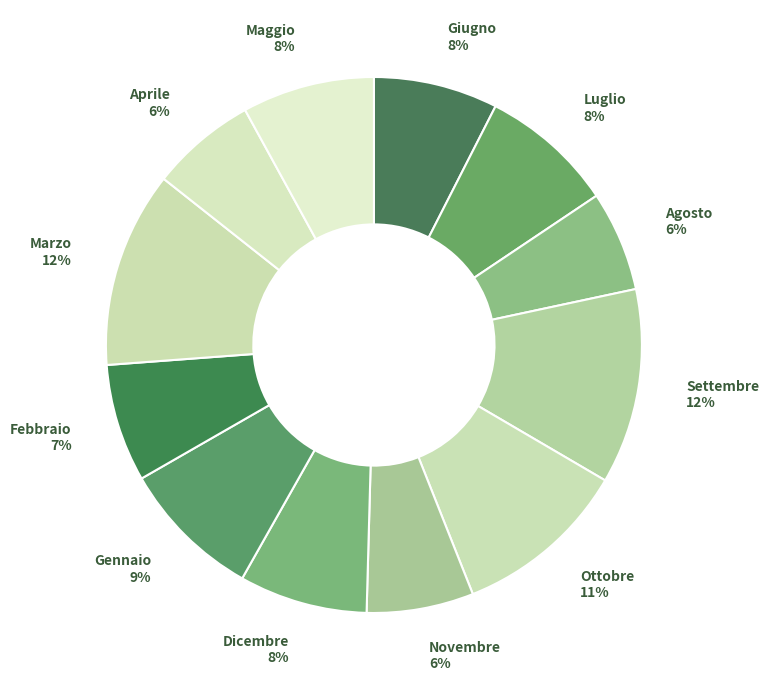

Is it true that Gennaio is 16% of the pie?

False